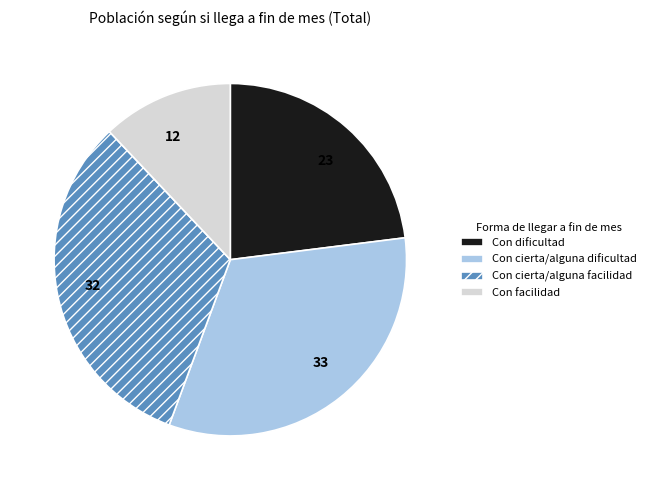

Is there any slice that represents more than half of the pie?

No